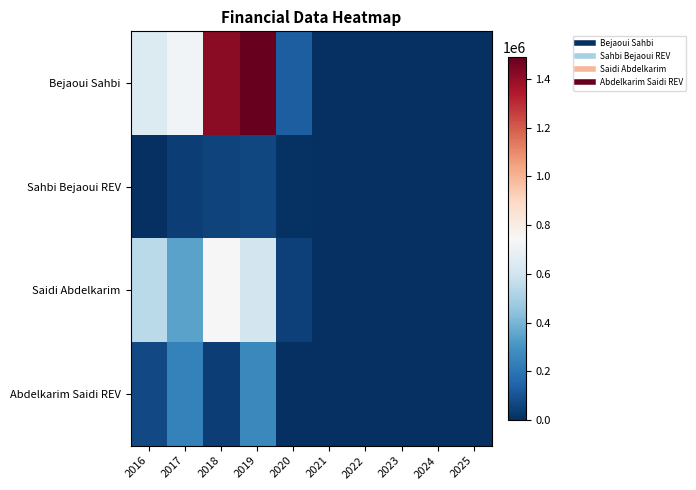

Reading left to right, transcribe all the data shown in this chart.

Bejaoui Sahbi: 2016=640964.6	2017=726418.5	2018=1416640.4	2019=1490875.2	2020=132345.0	2021=0.0	2022=0.0	2023=0.0	2024=0.0	2025=0.0
Sahbi Bejaoui REV: 2016=603.5	2017=43669.8	2018=52626.4	2019=68842.9	2020=11231.9	2021=0.0	2022=0.0	2023=0.0	2024=0.0	2025=0.0
Saidi Abdelkarim: 2016=544043.8	2017=346722.0	2018=746027.8	2019=607270.5	2020=47299.4	2021=0.0	2022=0.0	2023=0.0	2024=0.0	2025=0.0
Abdelkarim Saidi REV: 2016=71643.5	2017=240862.8	2018=41509.8	2019=264992.7	2020=0.0	2021=0.0	2022=0.0	2023=0.0	2024=0.0	2025=0.0